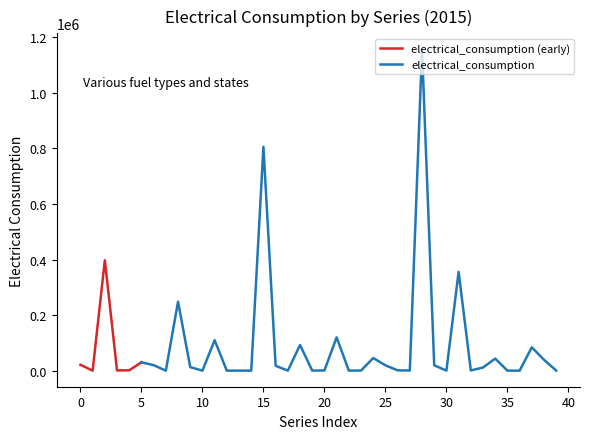

Reading right to left, extract all data points from this chart.

39=263.6	38=39106.2	37=83975.6	36=0.0	35=106.9	34=43445.6	33=11274.6	32=696.9	31=355698.1	30=246.3	29=19306.7	28=1156605.4	27=566.1	26=1089.4	25=19157.5	24=45449.8	23=255.1	22=276.2	21=119907.0	20=704.3	19=358.7	18=92304.2	17=23.5	16=17529.1	15=805932.9	14=0.0	13=131.9	12=0.0	11=109552.9	10=98.5	9=12815.4	8=248368.9	7=92.3	6=19812.4	5=30206.6	4=1261.6	3=731.0	2=397497.6	1=125.6	0=21025.5